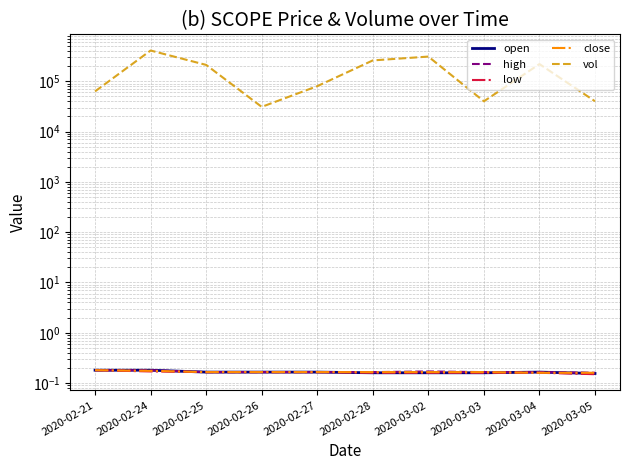

True or false: close and low intersect in this chart.

False